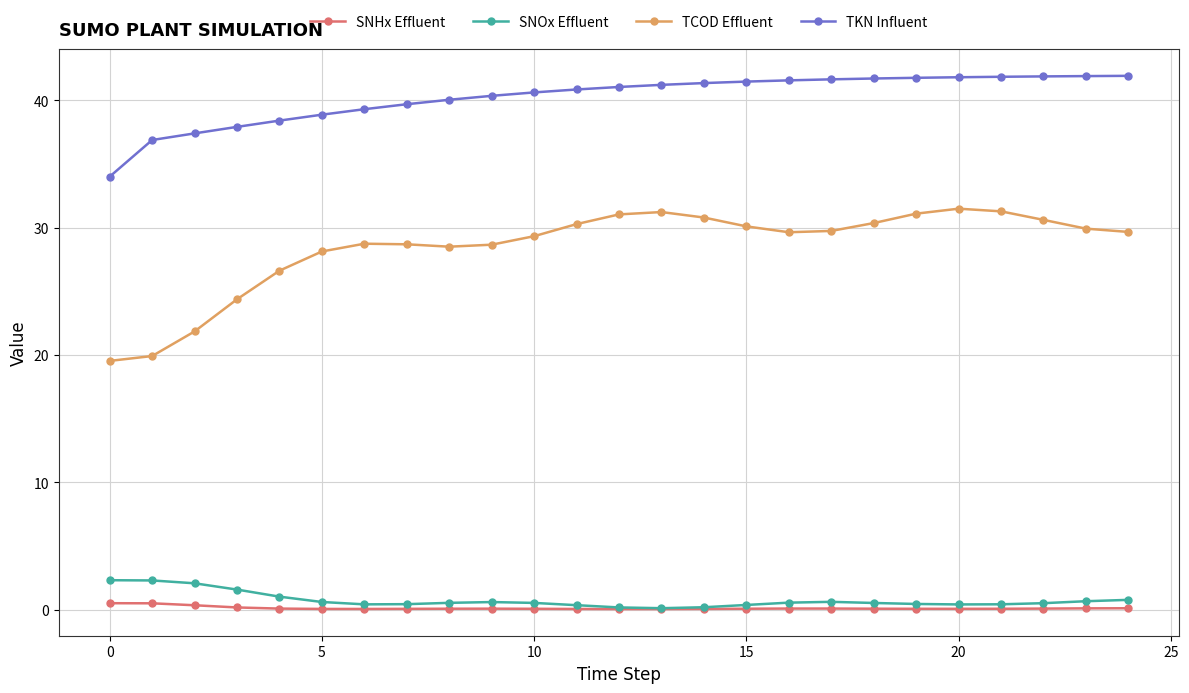

True or false: SNHx Effluent has more than 0 interior local peaks.

True